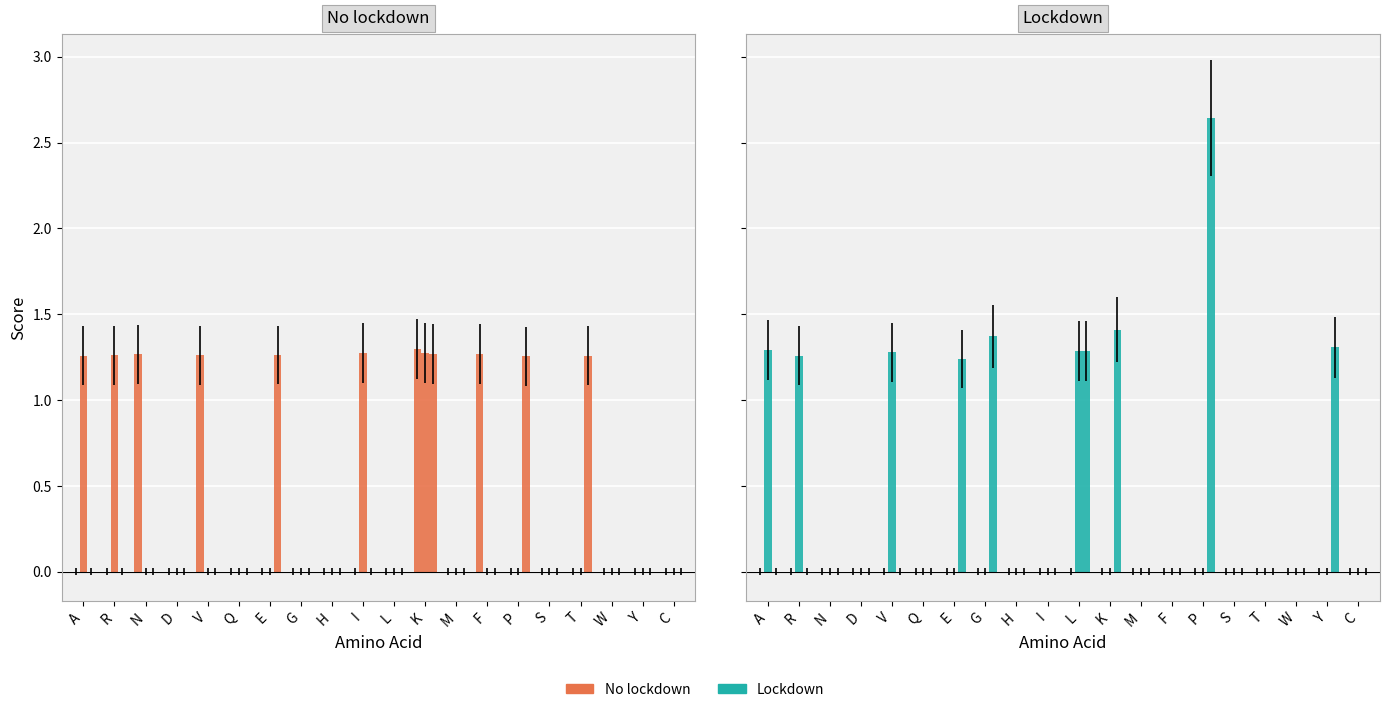

How many series are shown in this chart?

6